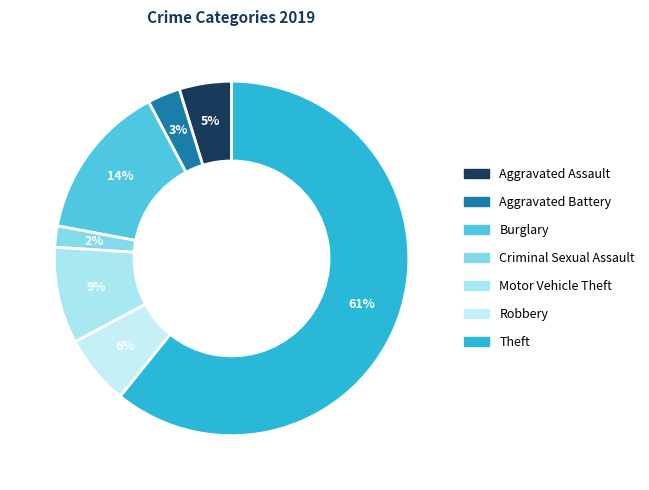

The Theft slice represents 67% of the pie. True or false?

False